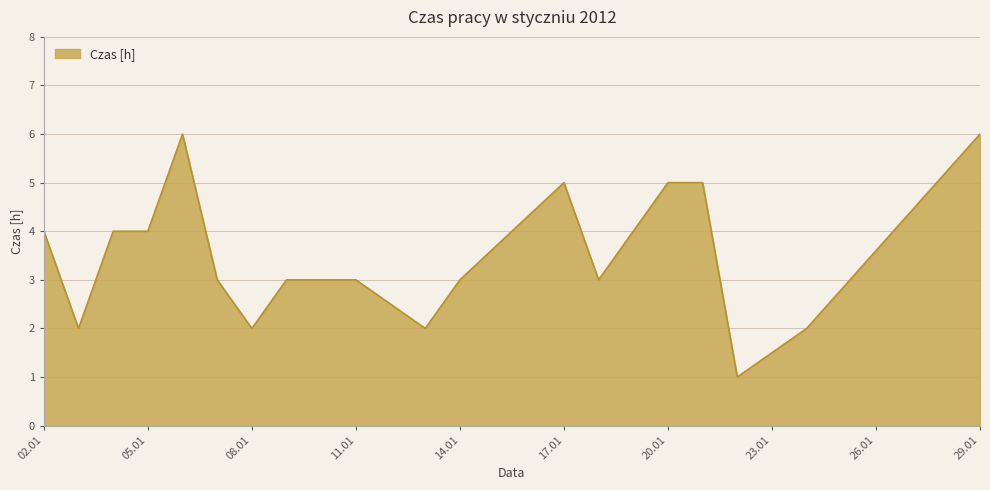

What is the maximum value shown in the chart?

6